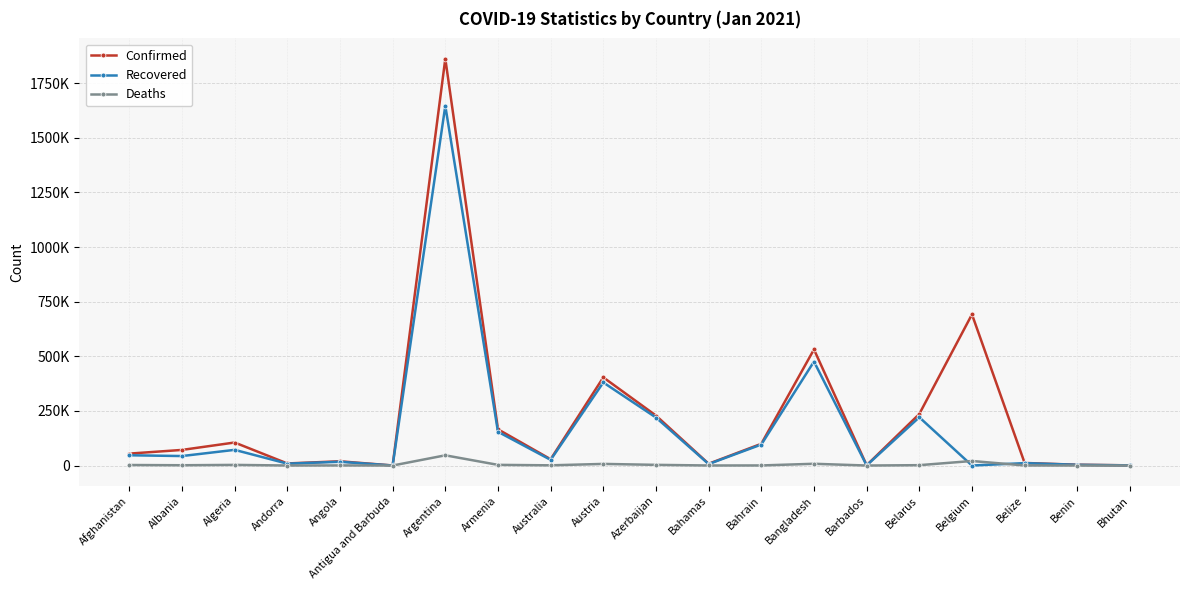

How many interior local valleys does the Deaths series have?

6